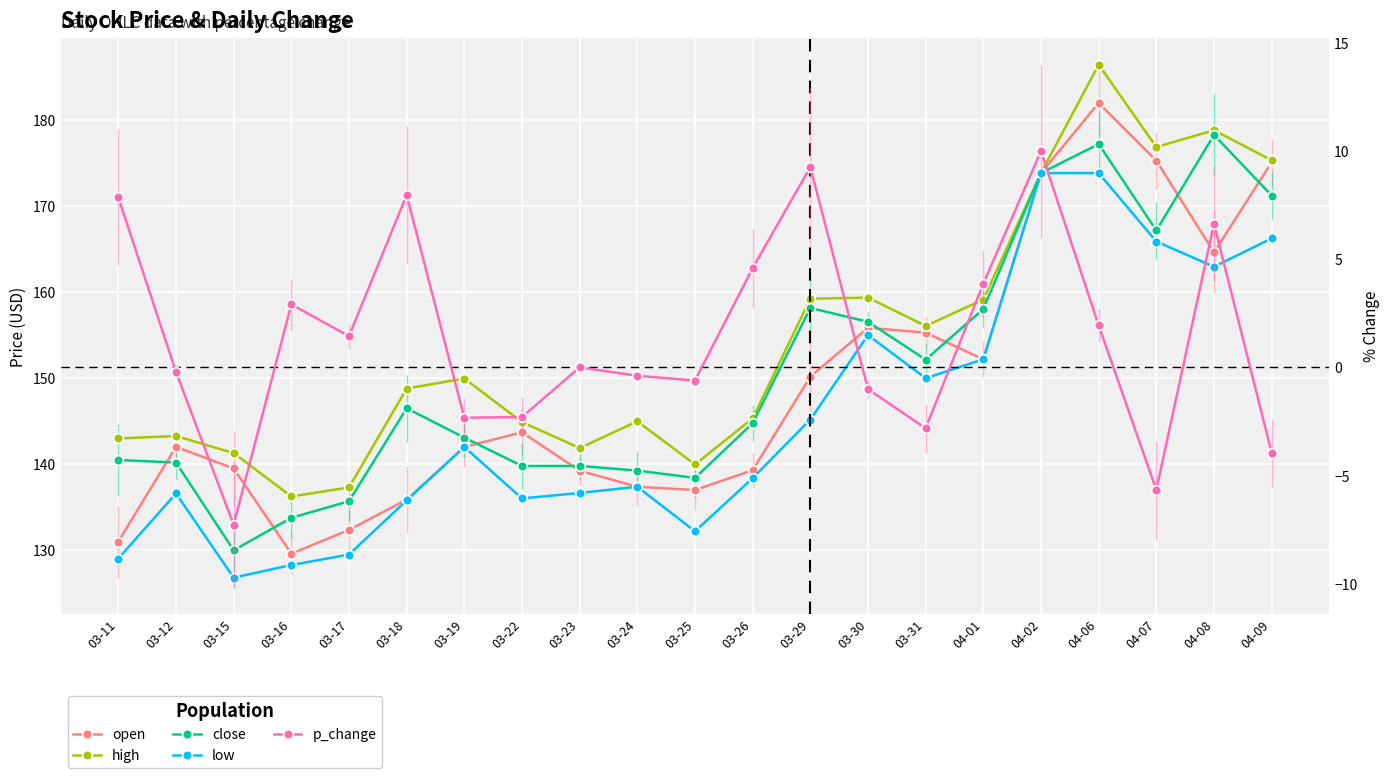

At which label does open first exceed 142?

03-12